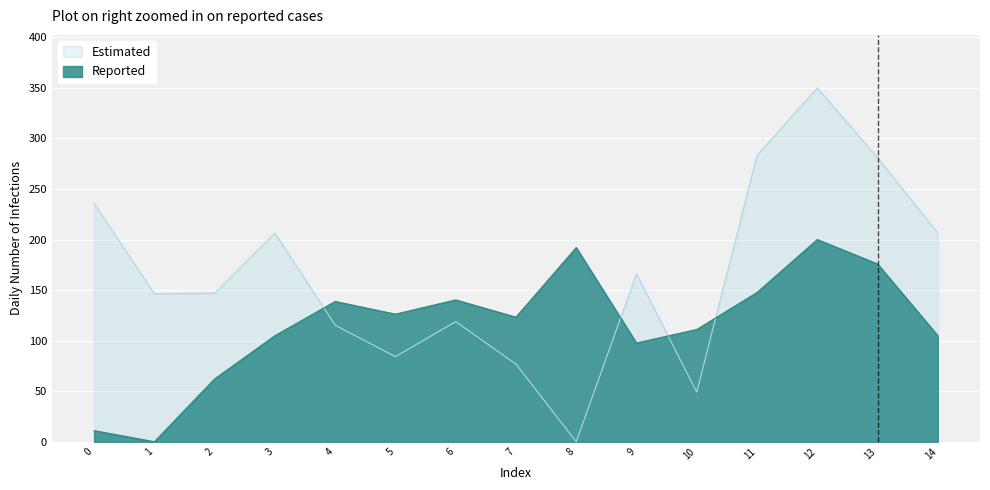

Where does the Reported series first go above 123?

4